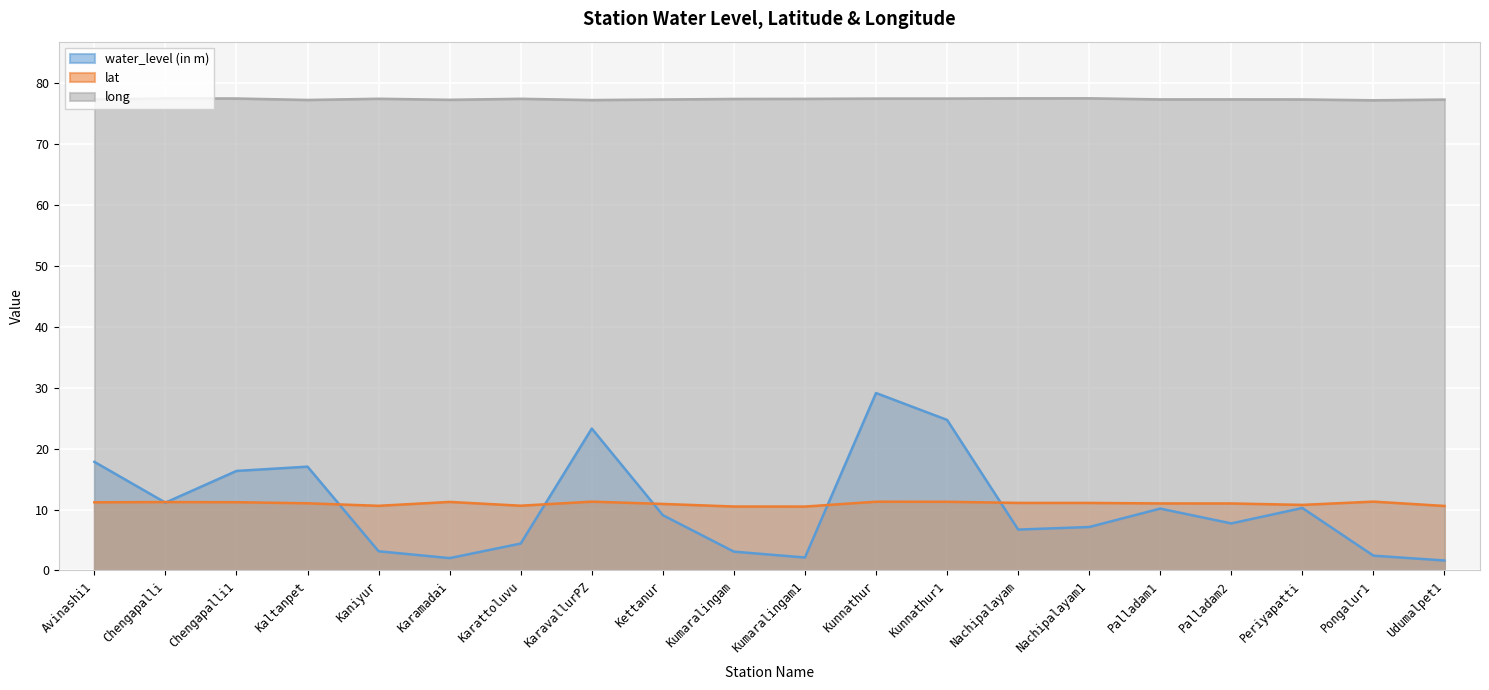

Rank the series by their maximum value, from highest to lowest.

long, water_level (in m), lat